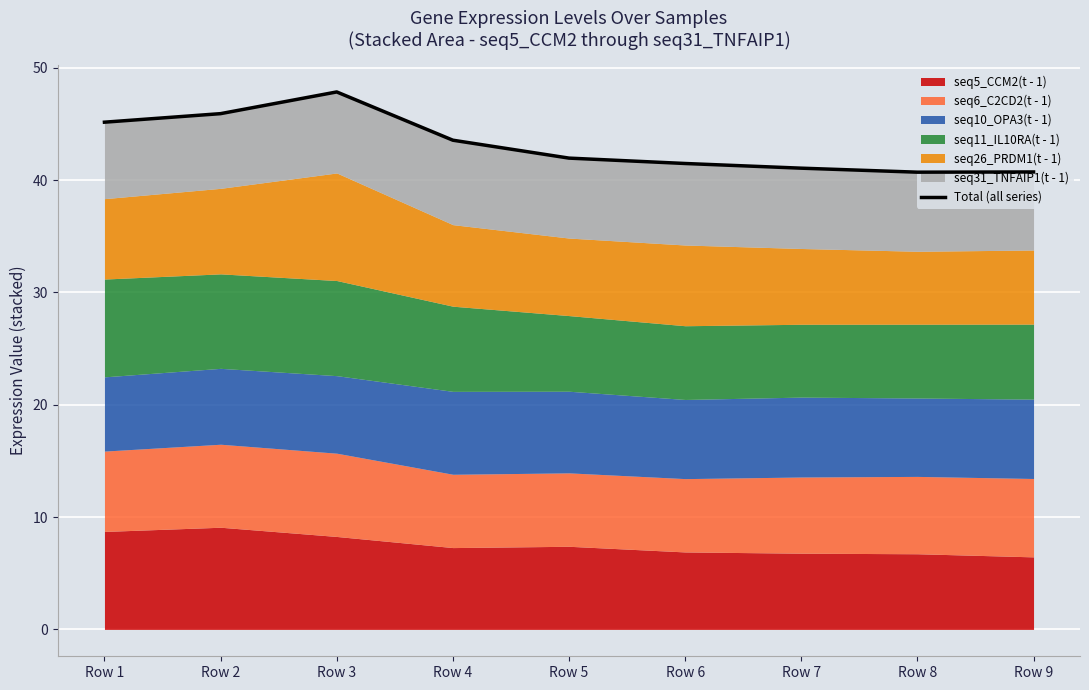

The chart shows a value of 41.5 at Row 6. True or false?

True